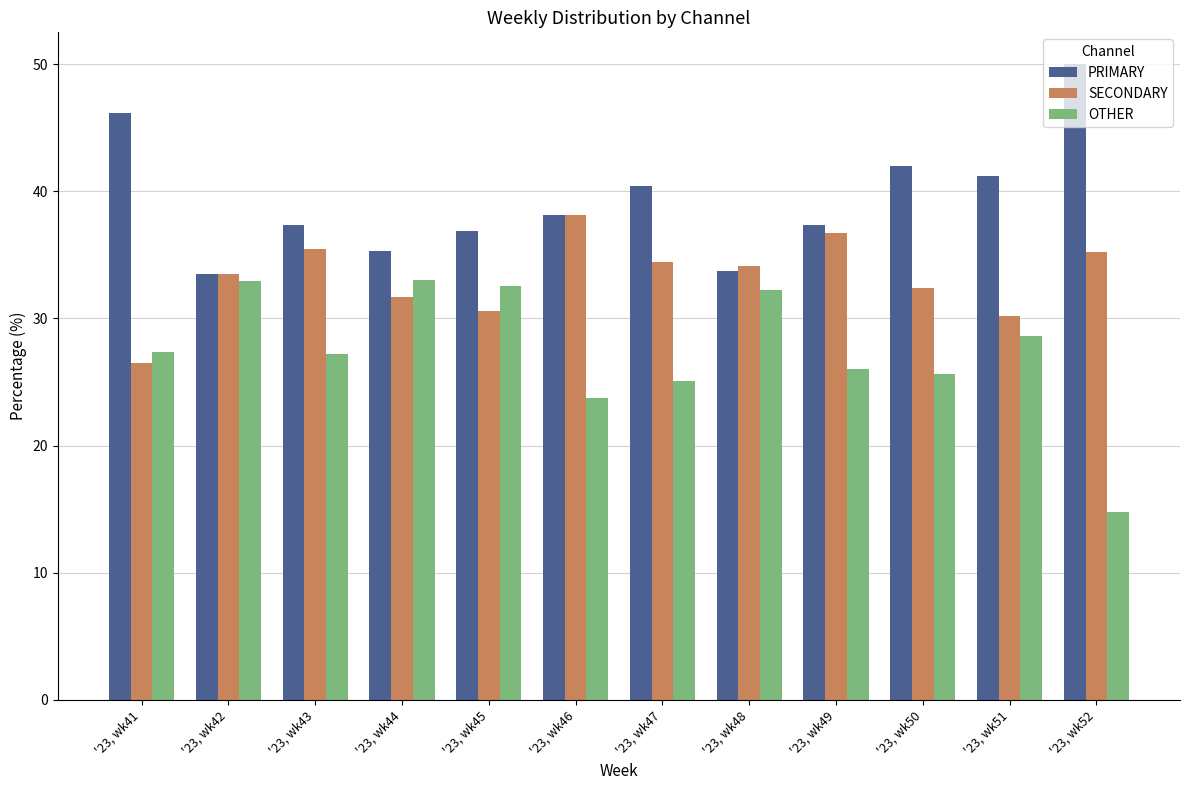

How many groups of bars are there?

12